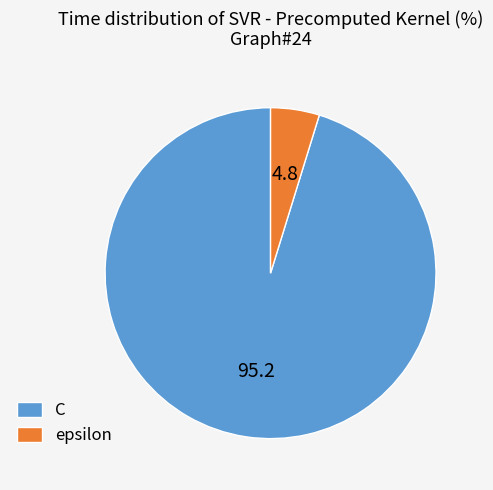

Is the sum of epsilon and C greater than half?

Yes